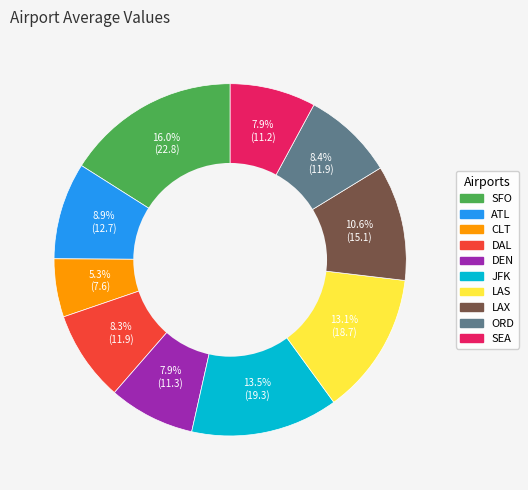

Does SEA represent more than half of the total?

No